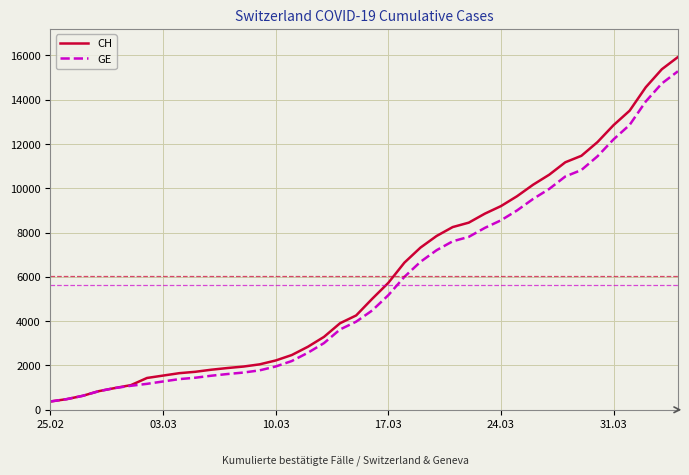

What is the maximum value shown in the chart?

15926